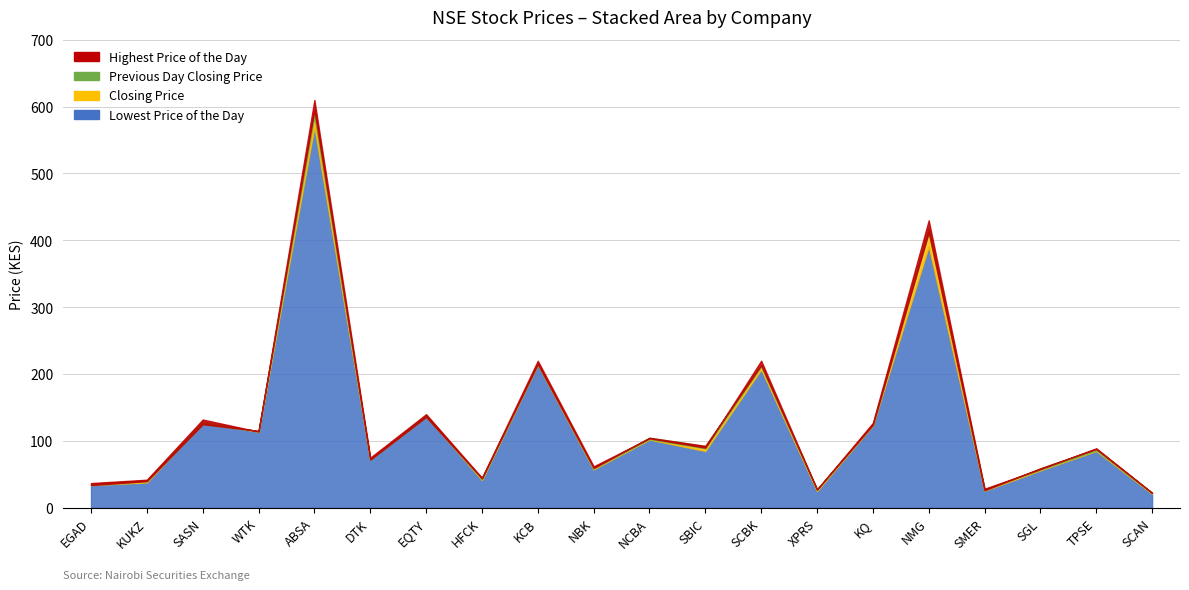

What is the average value of the Previous Day Closing Price series?

130.3